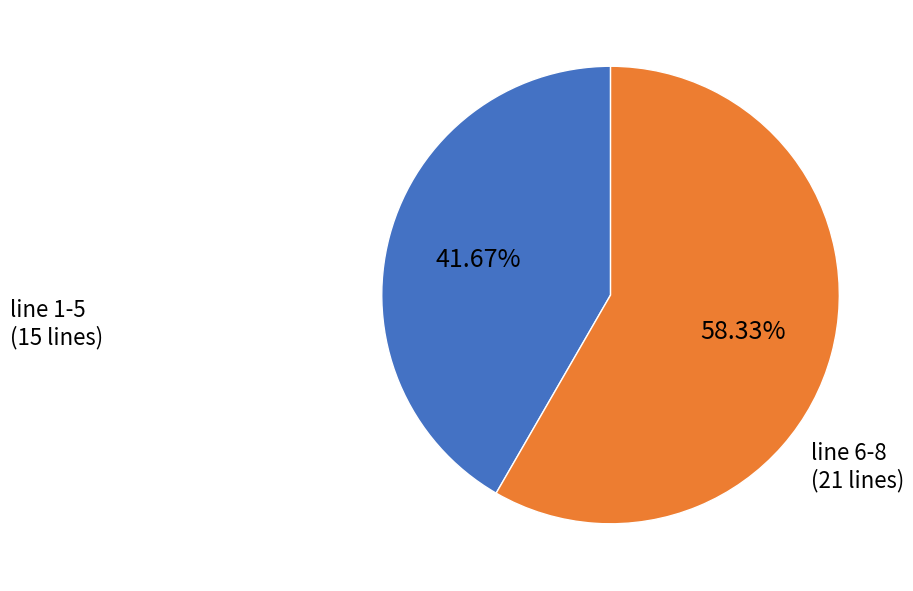

Does any single category account for the majority?

Yes